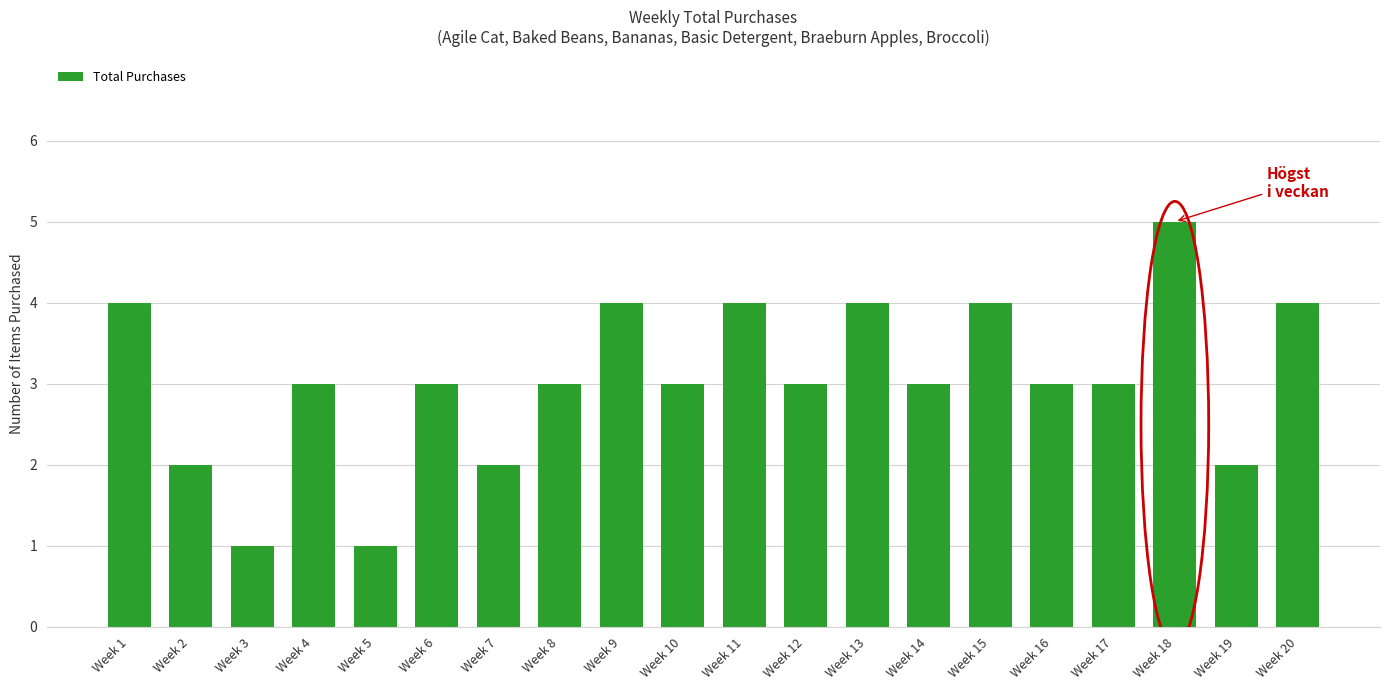

What value does the data have at Week 1?

4